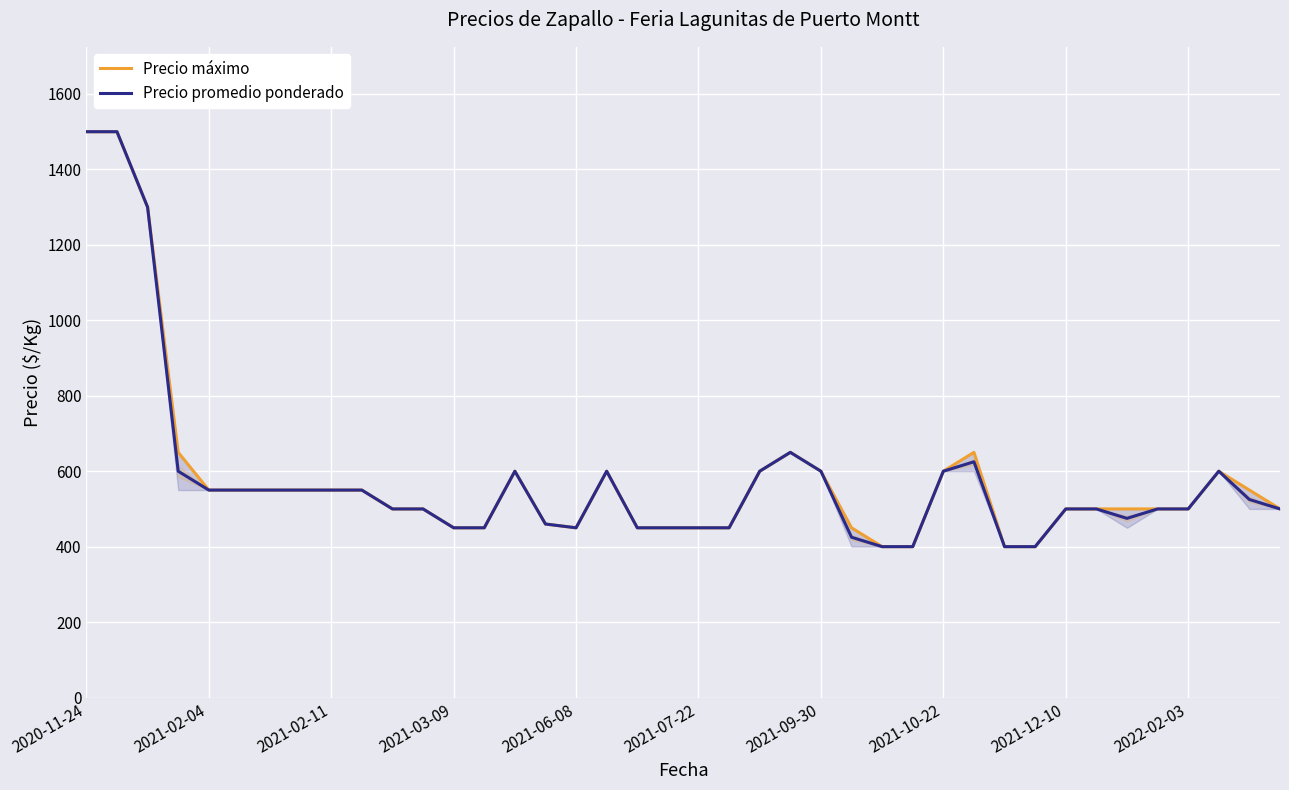

At which label does Precio máximo reach its peak?

2020-11-24